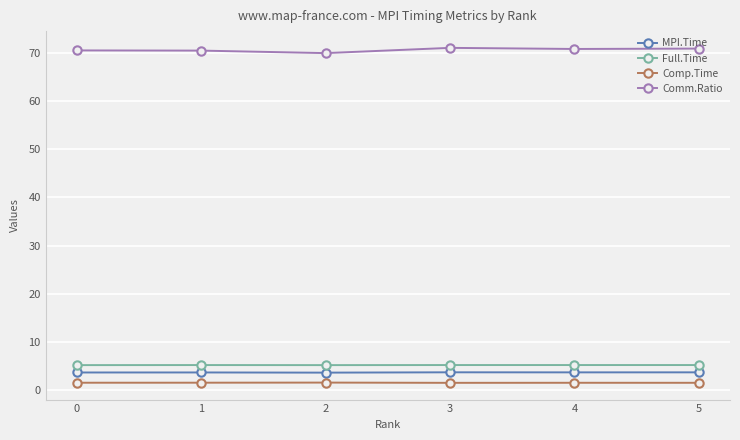

Which series has the widest spread of values?

Comm.Ratio